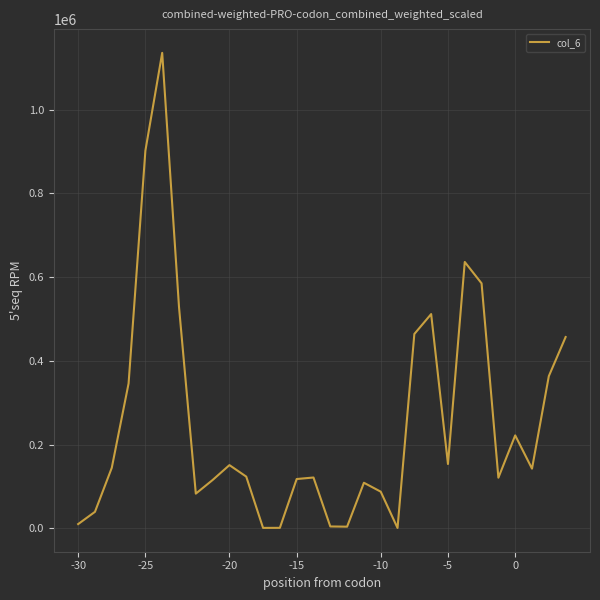

What is the average value?

256321